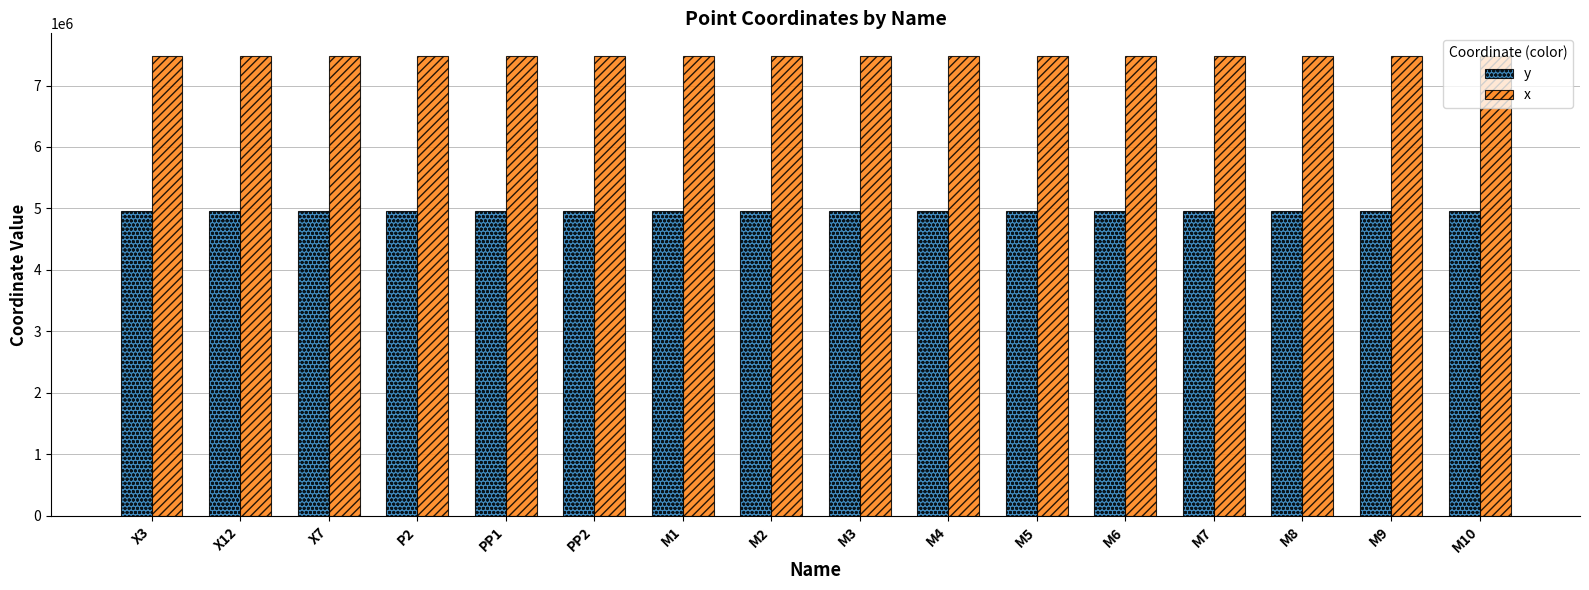

The value of x at M3 is 10012195.6. True or false?

False